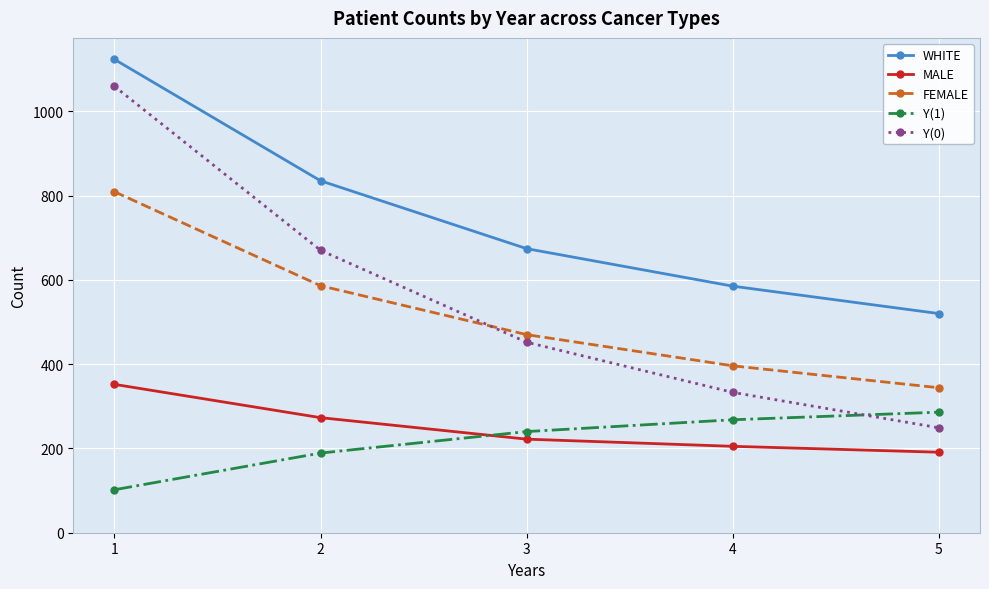

What is the highest value of the WHITE series?

1123